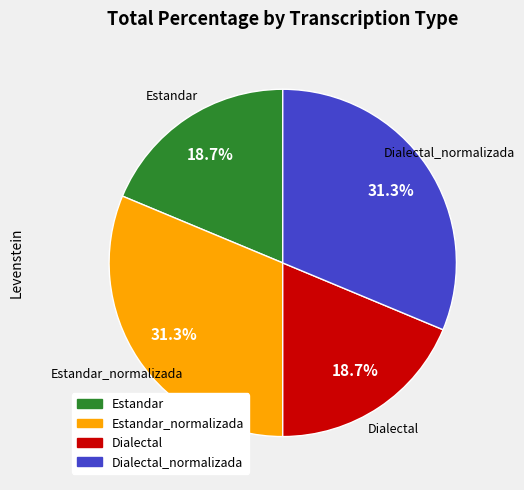

How many segments does this pie chart have?

4